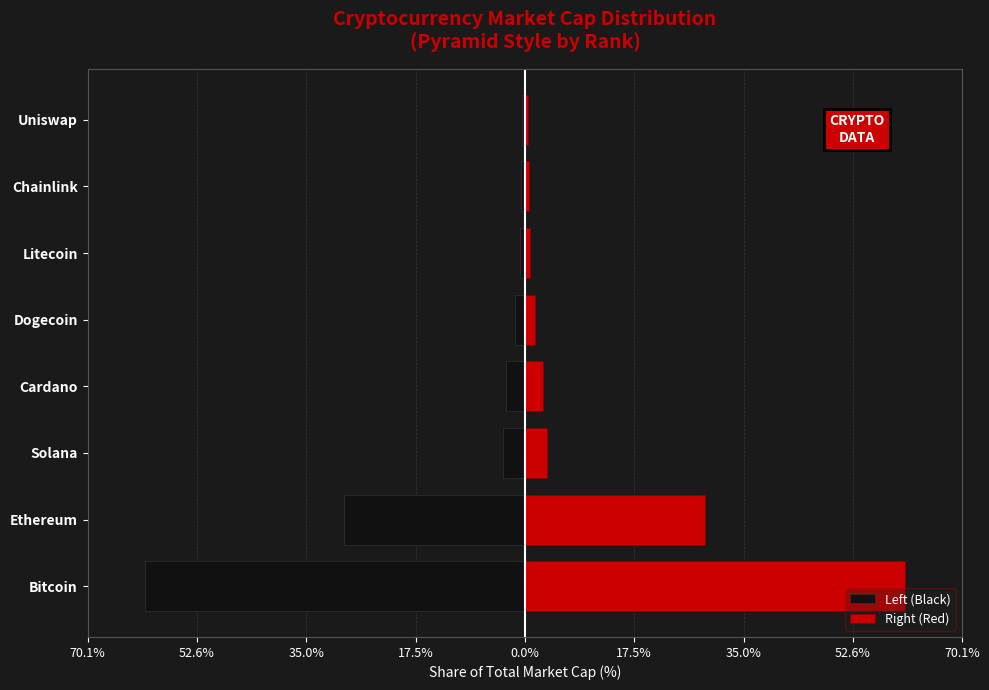

Reading left to right, transcribe all the data shown in this chart.

Left (Black): -60.9	-28.9	-3.5	-3.0	-1.6	-0.8	-0.7	-0.5
Right (Red): 60.9	28.9	3.5	3.0	1.6	0.8	0.7	0.5